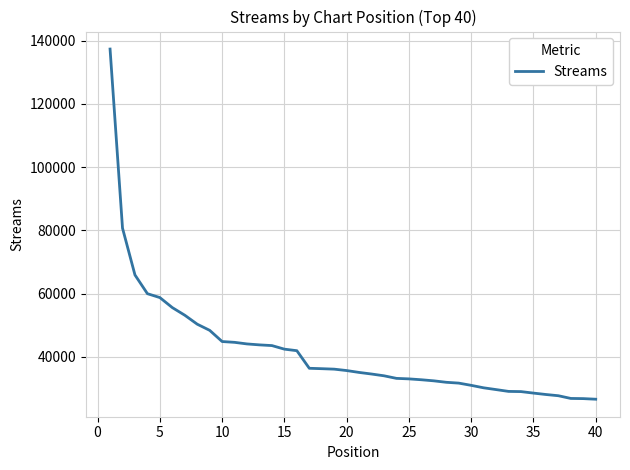

What is the difference between the maximum and minimum values?

110730